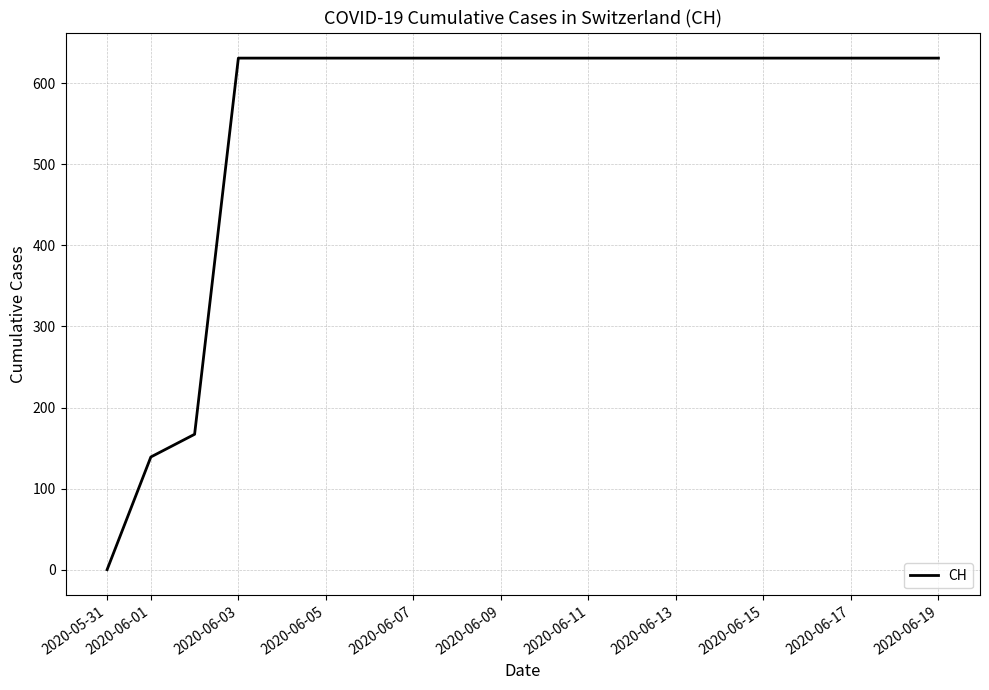

What is the maximum value shown in the chart?

631